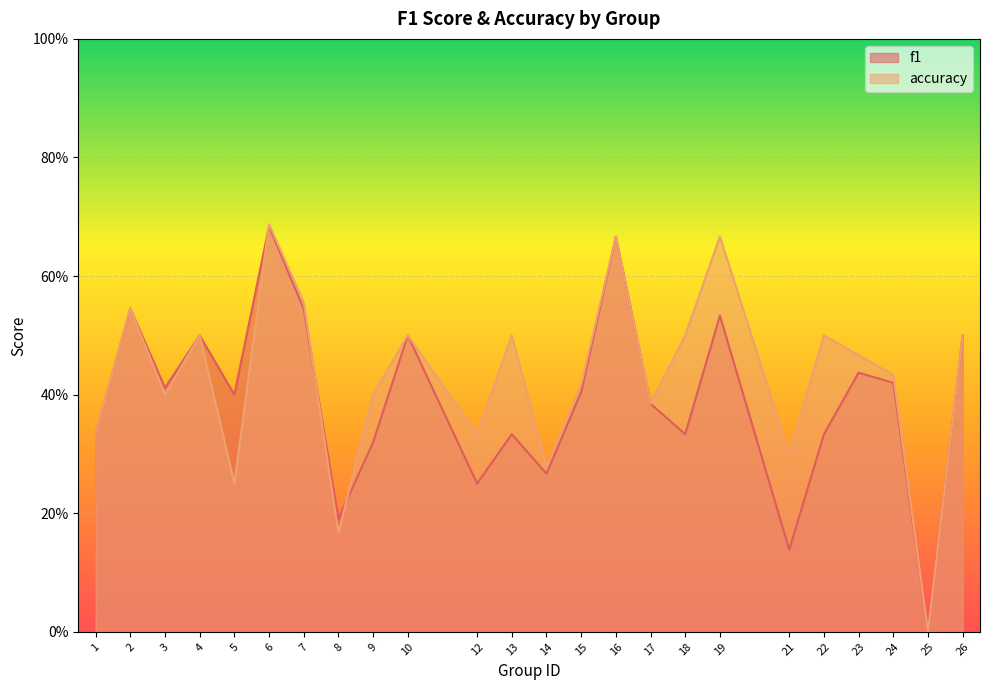

What is the difference between the maximum and minimum values in the f1 series?

0.7